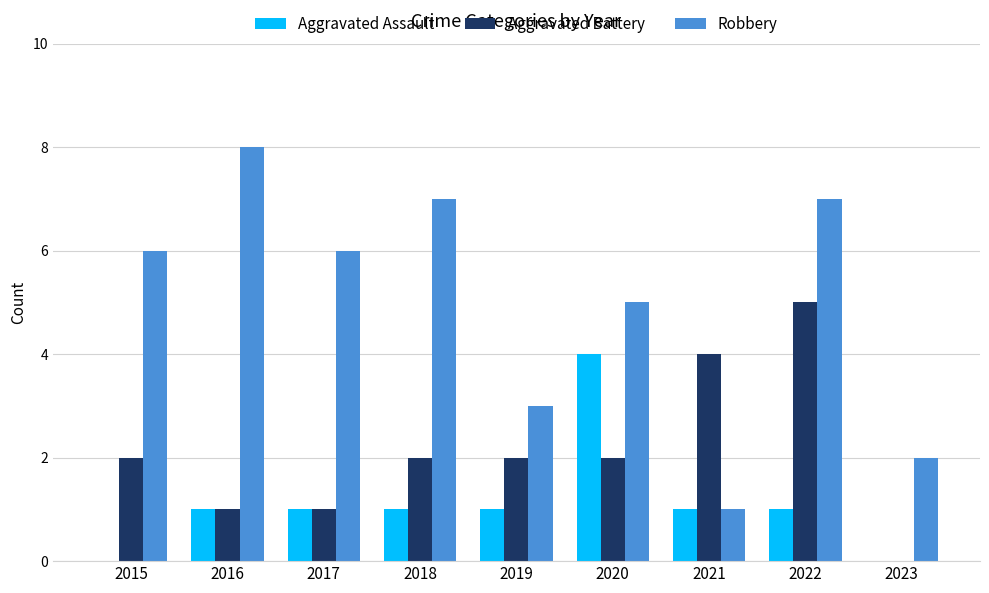

What is the sum of all Aggravated Assault values?

10